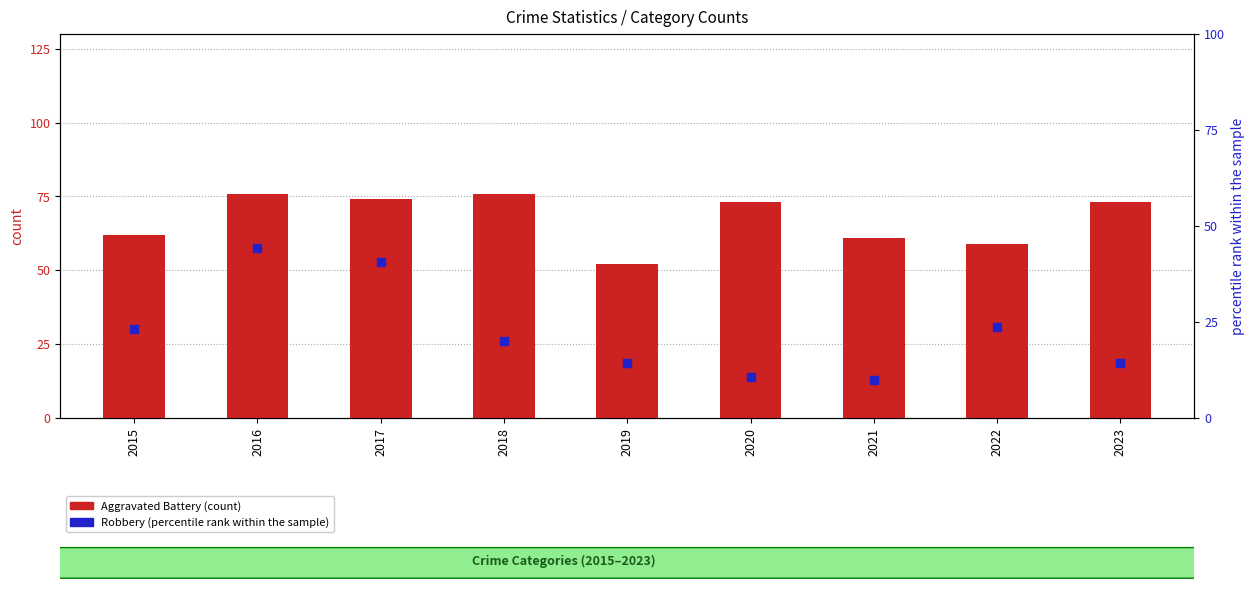

At which category is the sum across all series the highest?

2016